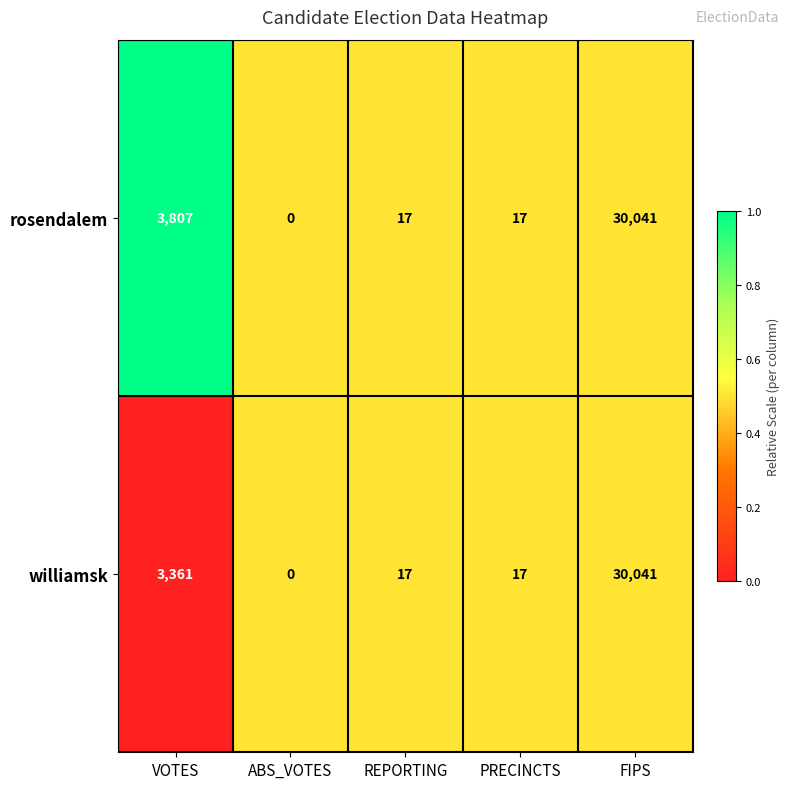

Between VOTES and ABS_VOTES, which series saw the biggest shift?

rosendalem